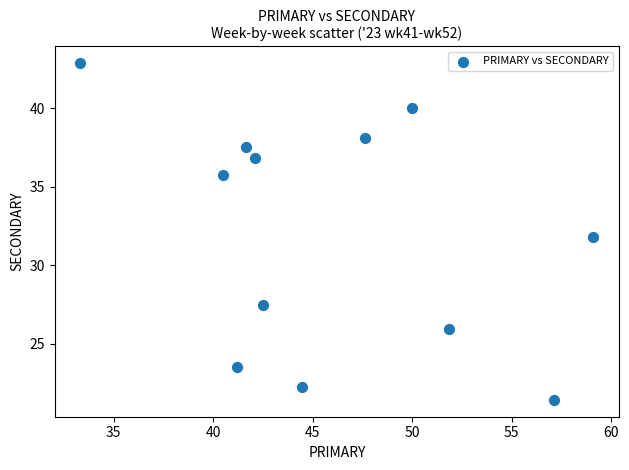

What is the range of X values (max minus min)?

25.8